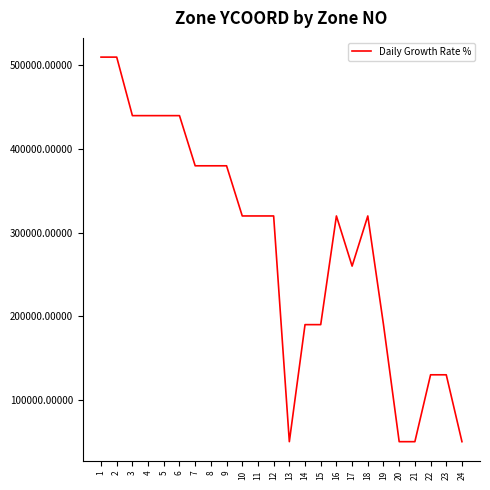

At which label is the value closest to 280000?

17